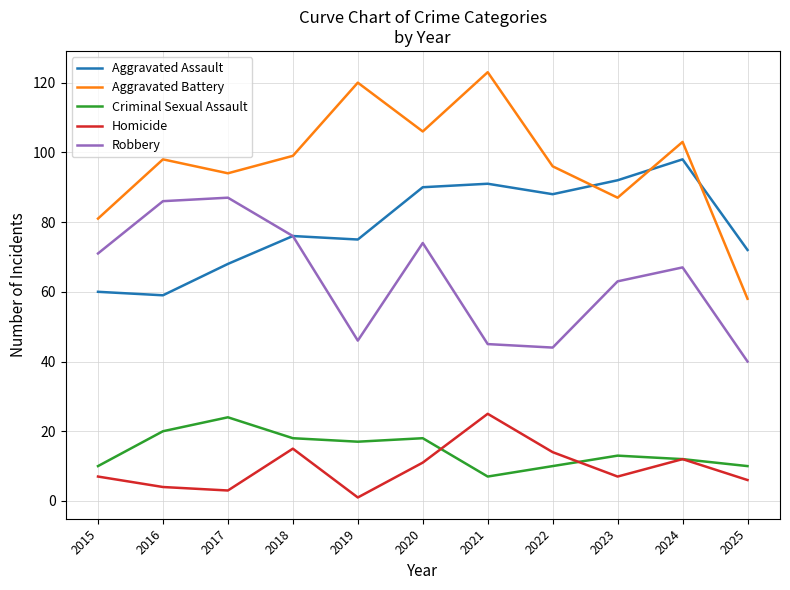

How many lines are shown in the chart?

5